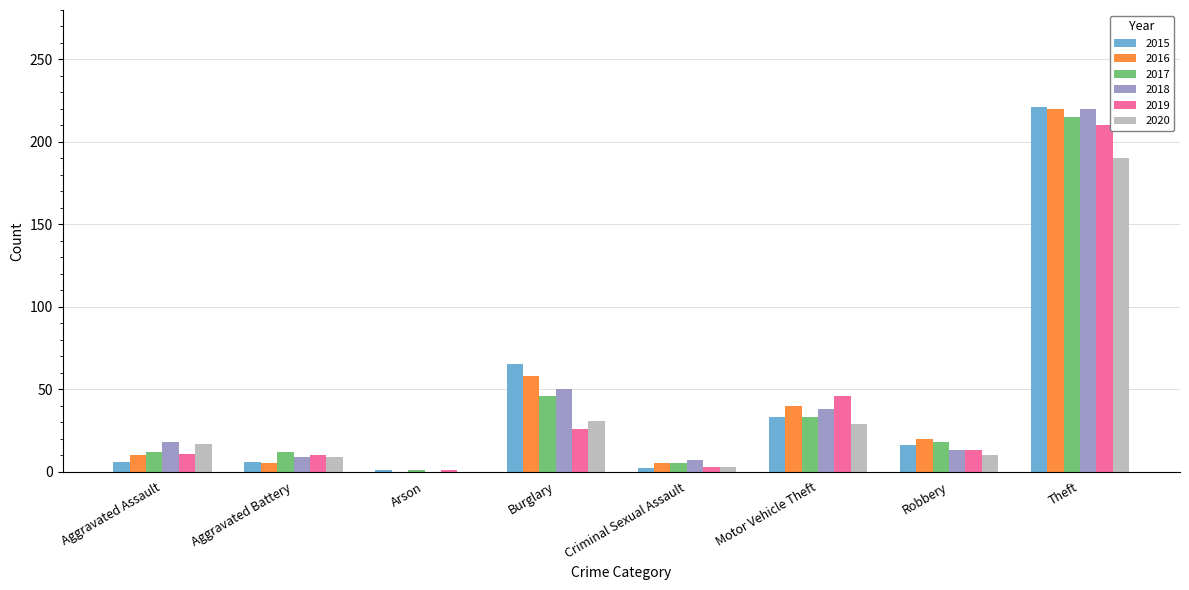

True or false: 2018 has a value of 25 at Motor Vehicle Theft.

False